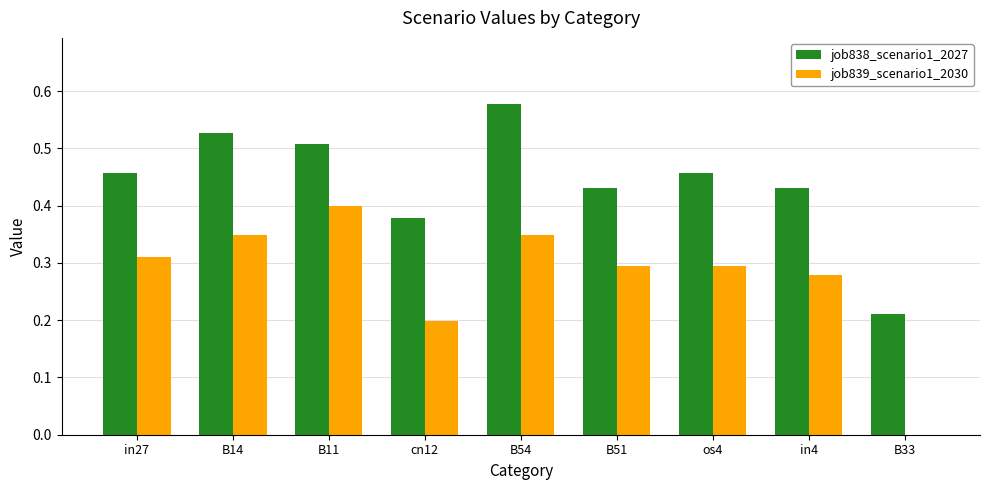

How many groups of bars are there?

9